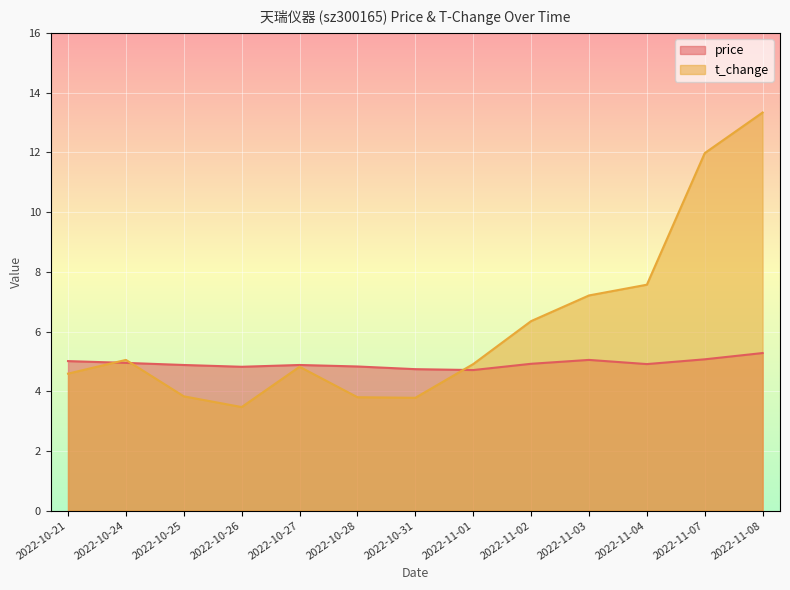

The t_change series shows 12.0 at 2022-11-07. True or false?

True